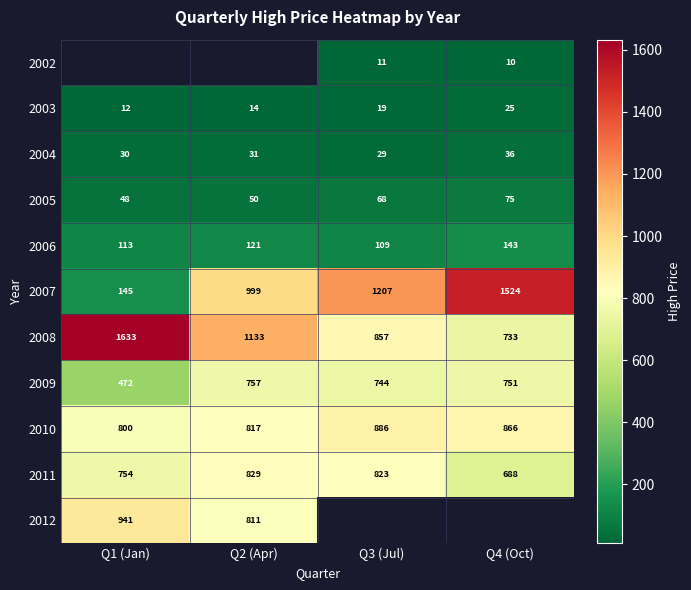

Is the value of 2009 at Q2 (Apr) greater than the value of 2006 at Q2 (Apr)?

Yes